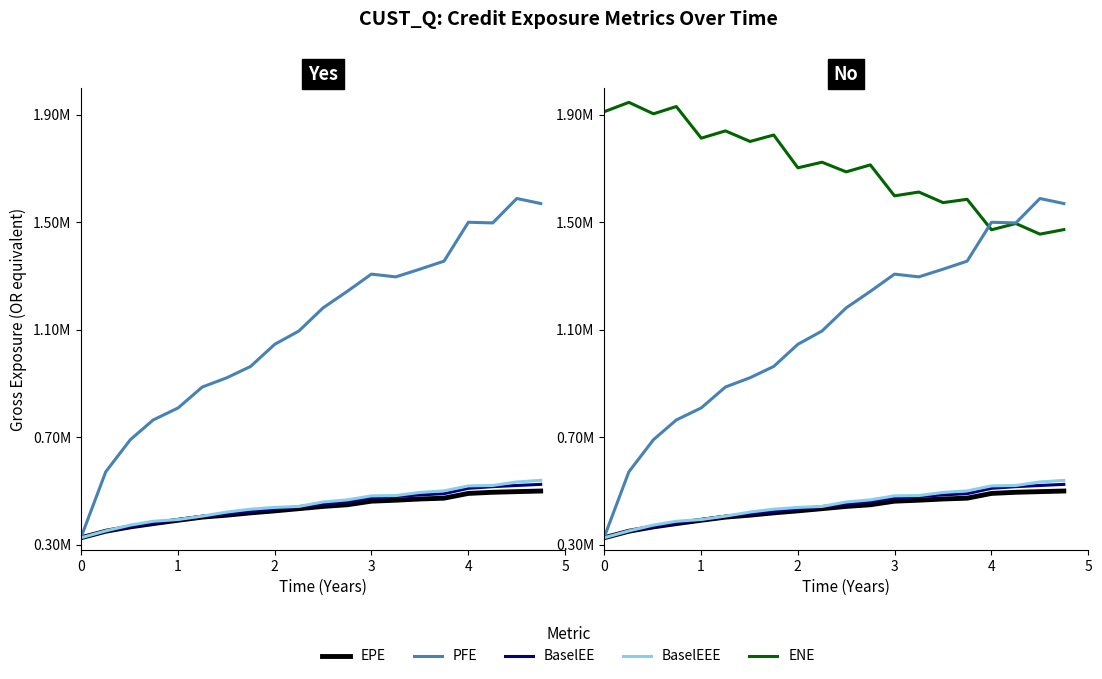

Which series has the largest total across all categories?

ENE